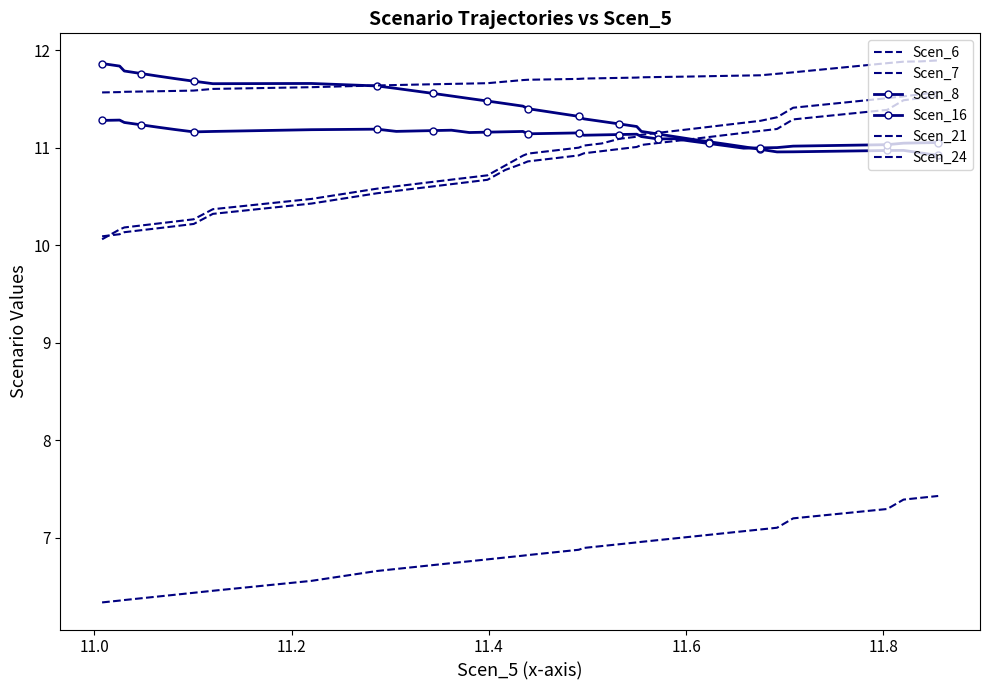

Is this an area chart (filled region under the line)?

No